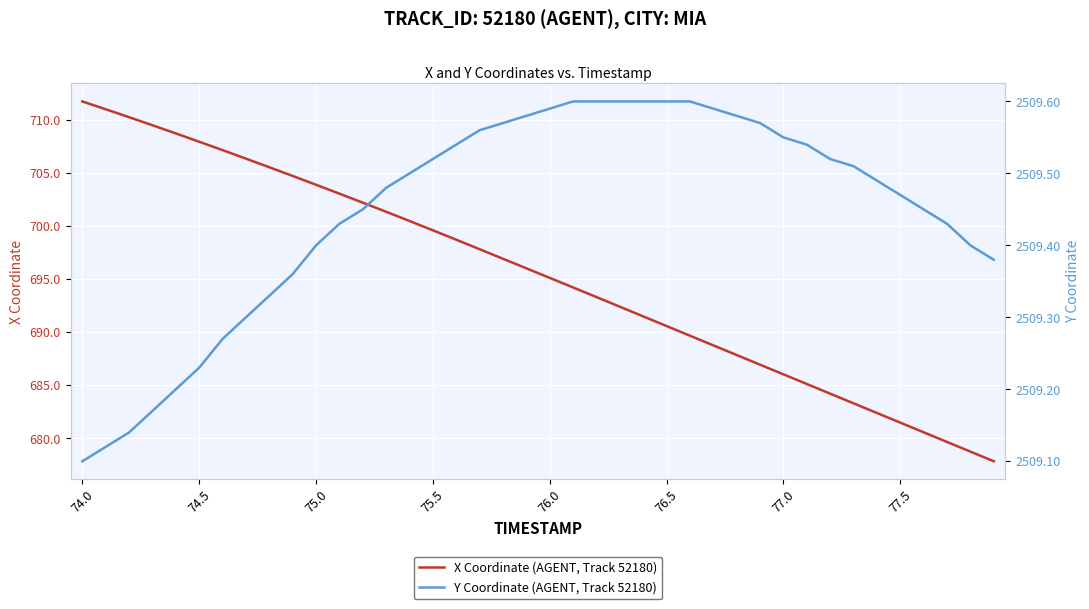

True or false: X Coordinate (AGENT, Track 52180) and Y Coordinate (AGENT, Track 52180) cross at least once.

False